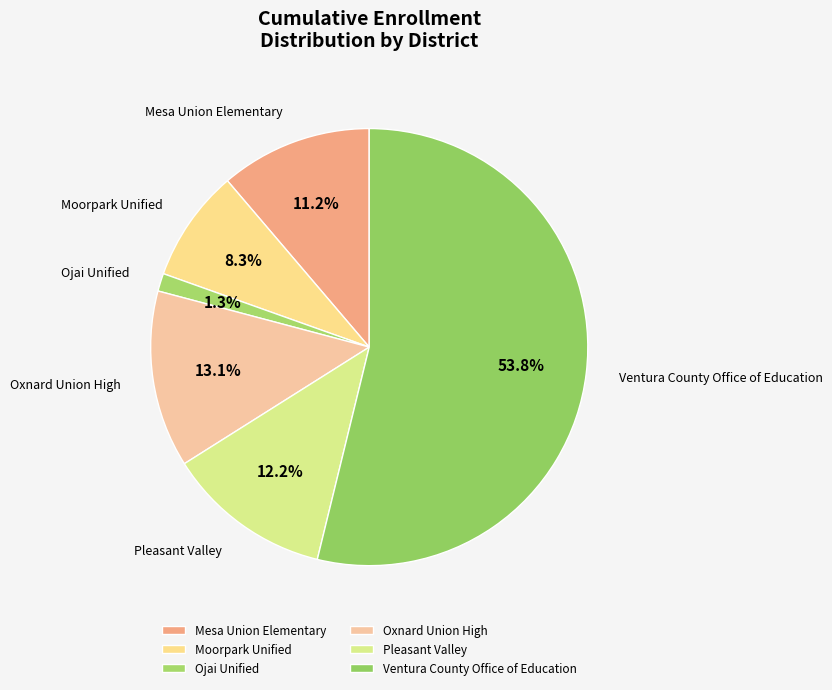

To the nearest percent, what portion does Ventura County Office of Education represent?

54%